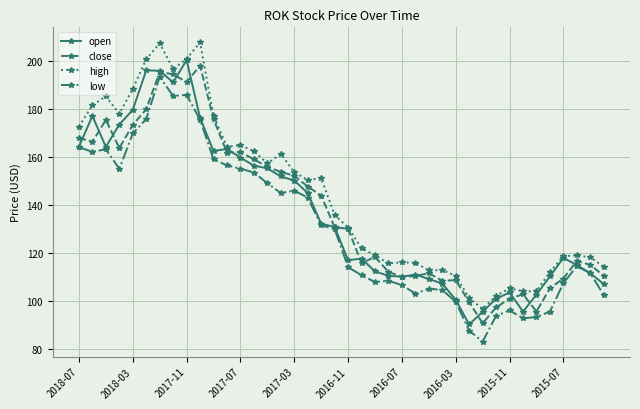

What is the value of the close point at the 2nd from the left?

166.2